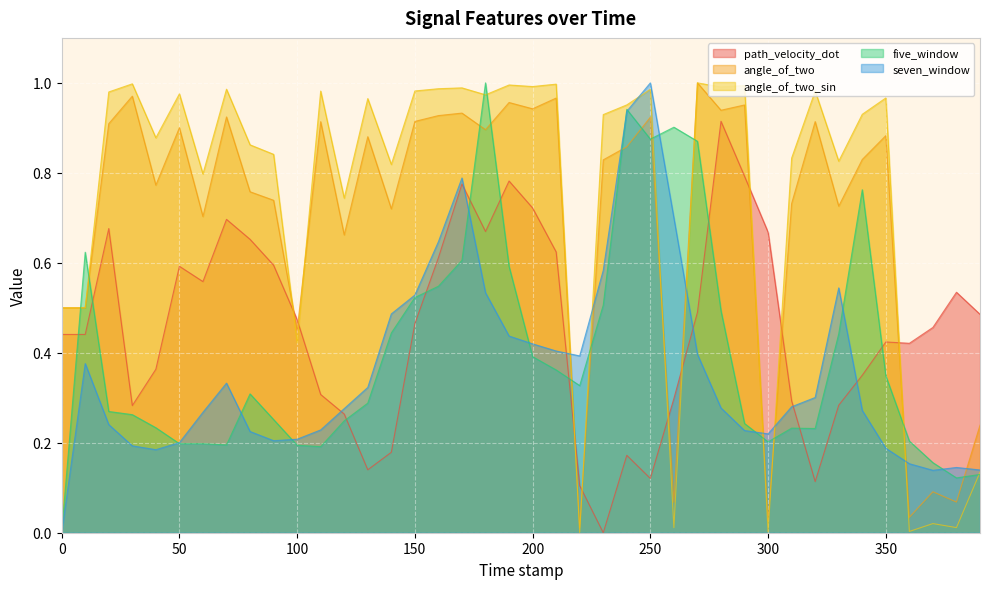

The angle_of_two series shows 0.9 at 50. True or false?

True